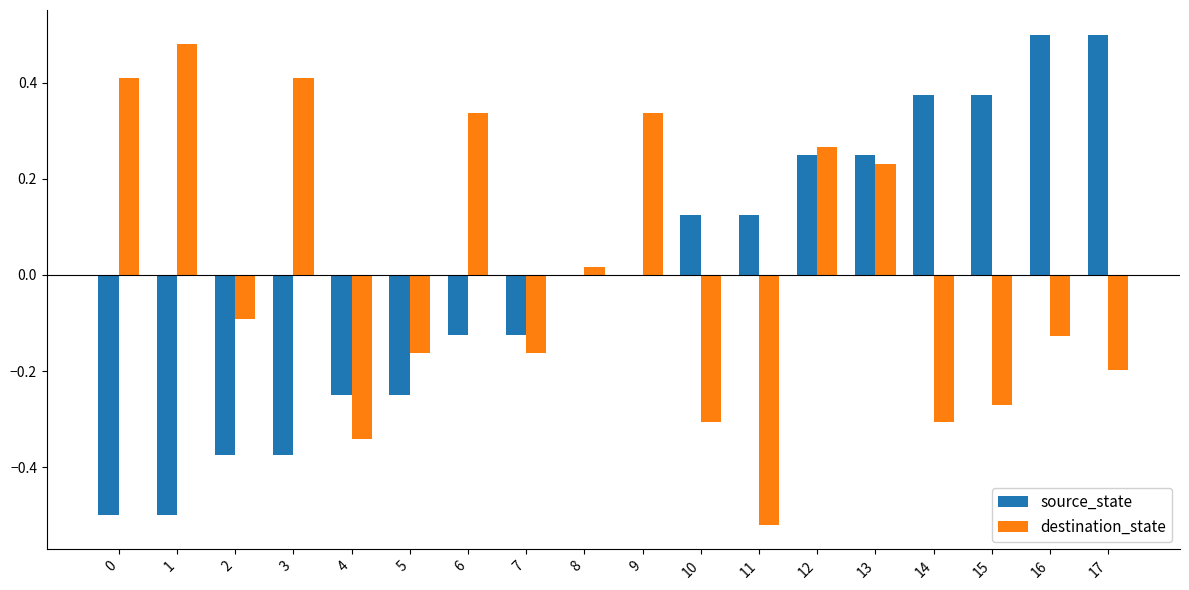

Count the source_state values in the range 0 to 1.

10